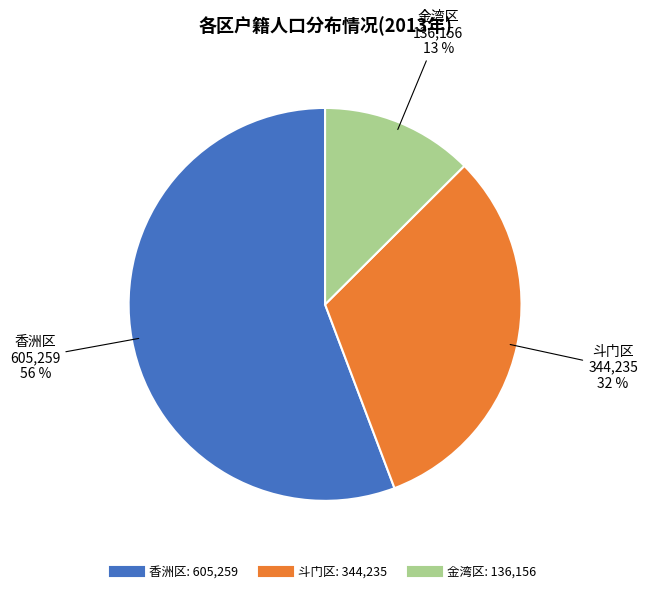

To the nearest percent, what portion does 斗门区 represent?

32%